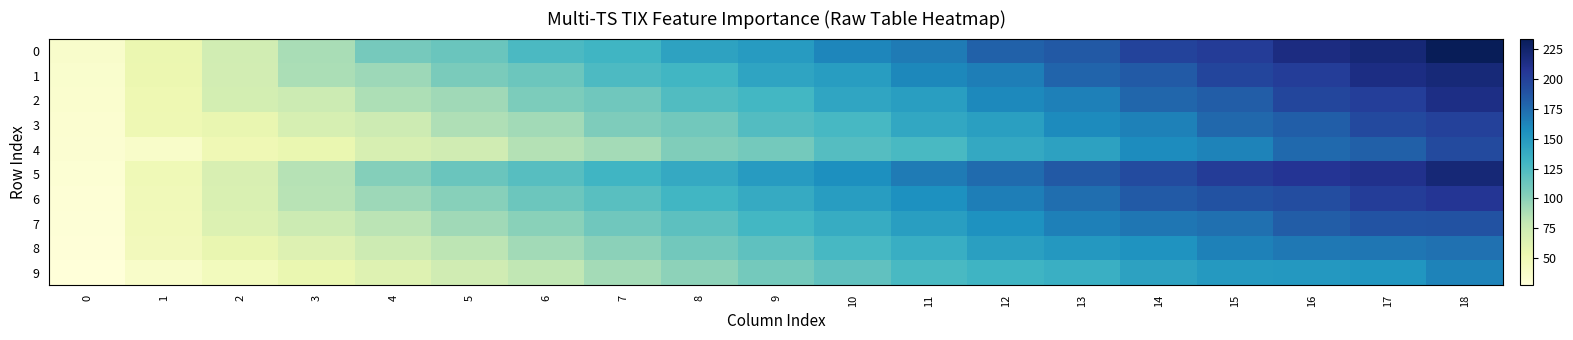

Which has a higher value, 7 or 10?

10